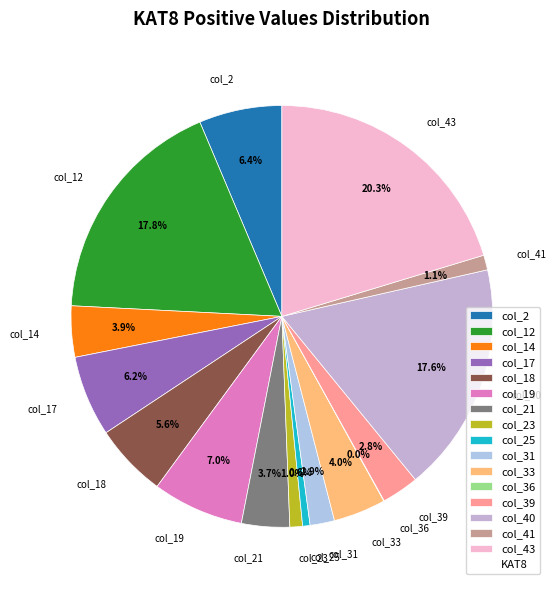

Does any single category account for the majority?

No